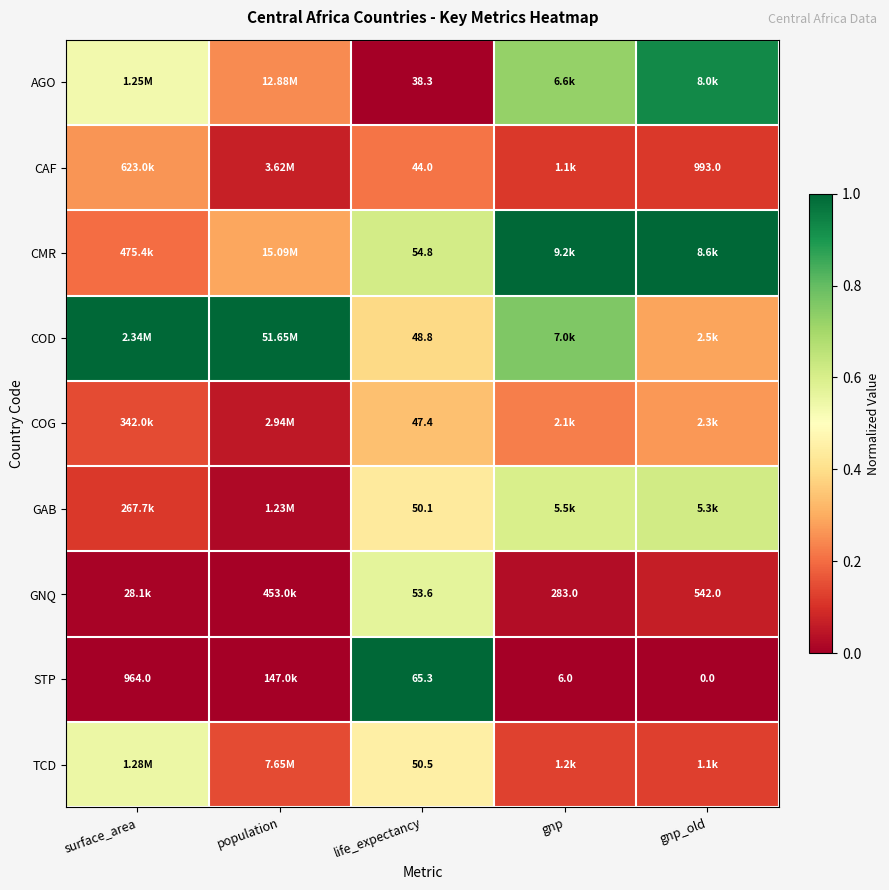

Is the value of CMR at life_expectancy greater than the value of STP at gnp_old?

Yes